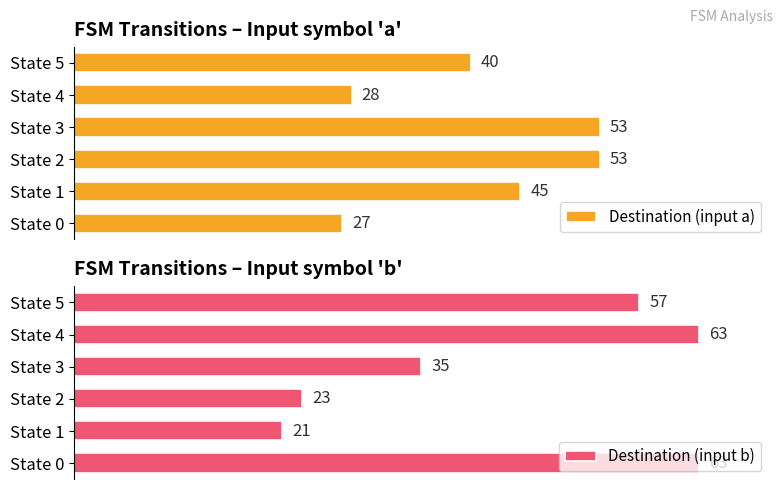

What is the value of the Destination (input a) bar at the 5th from the left?

28